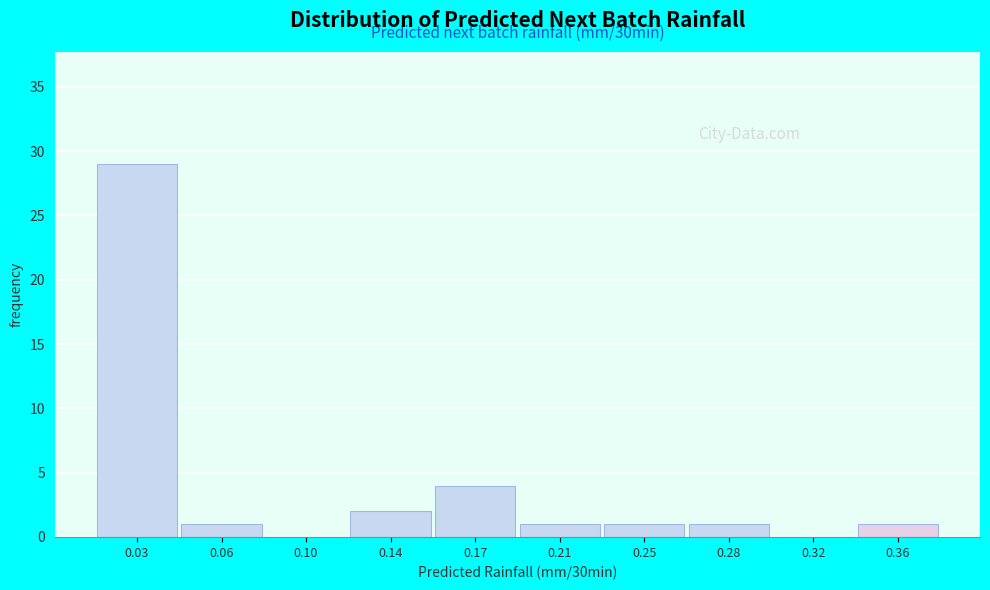

Reading left to right, extract all data points from this chart.

0.03=29	0.06=1	0.10=0	0.14=2	0.17=4	0.21=1	0.25=1	0.28=1	0.32=0	0.36=1